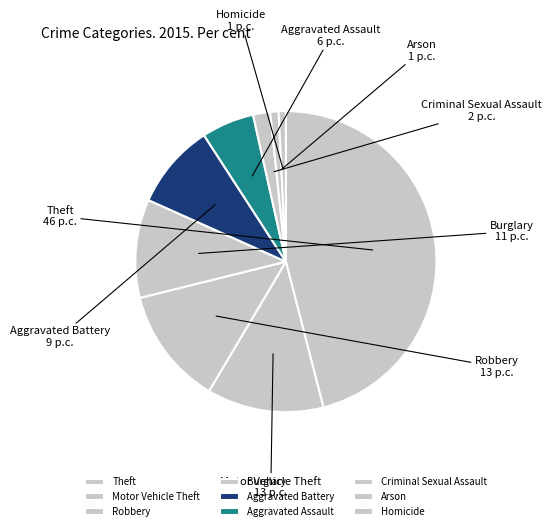

What is the largest slice in the pie chart?

Theft